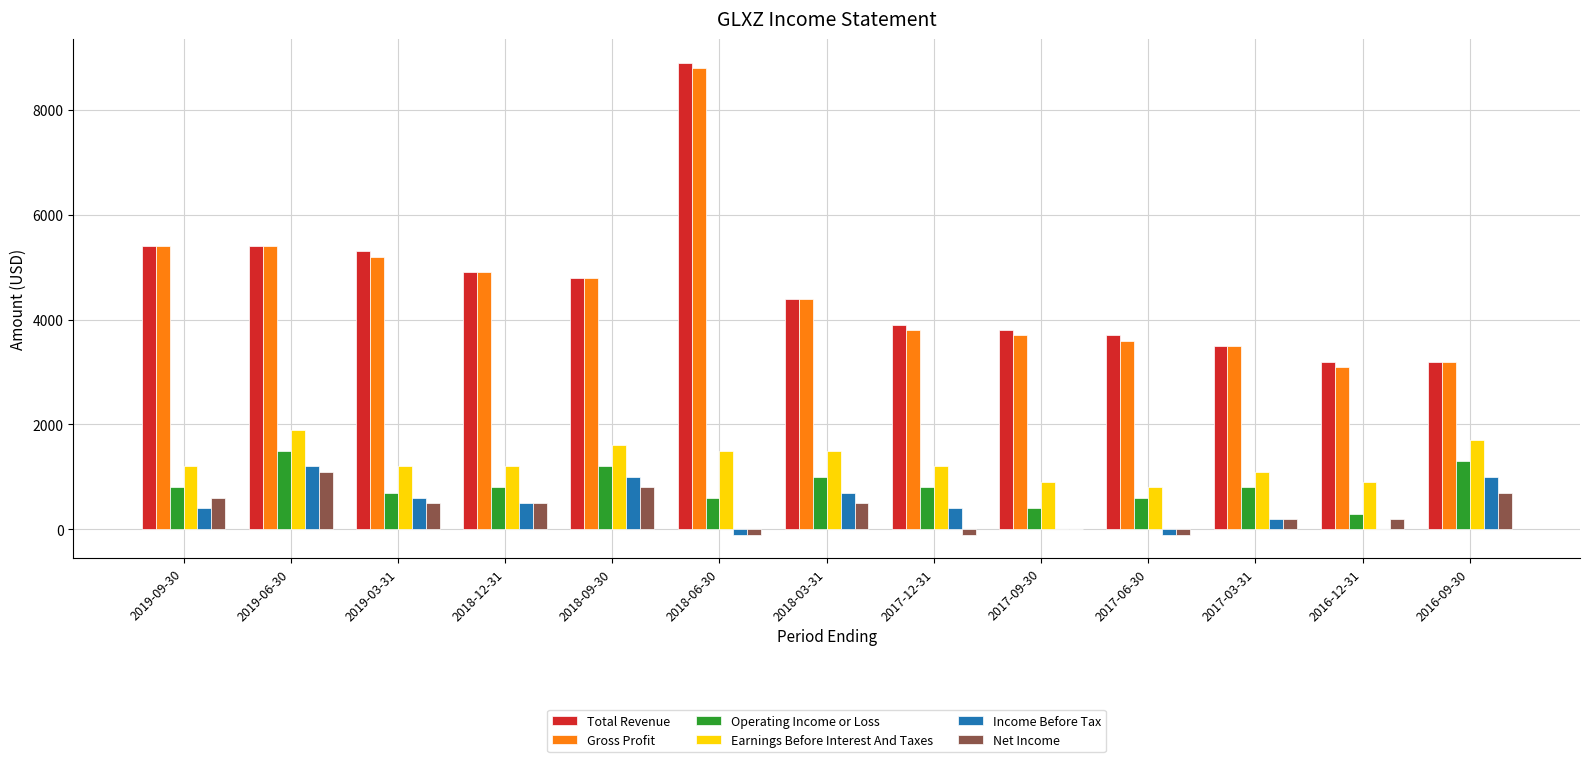

Does the chart contain stacked bars?

No